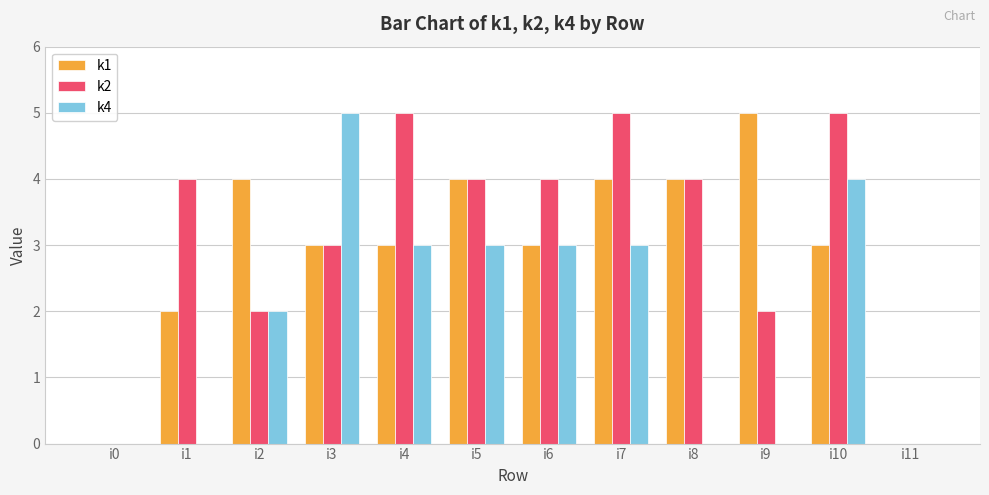

Count the number of data series in this chart.

3